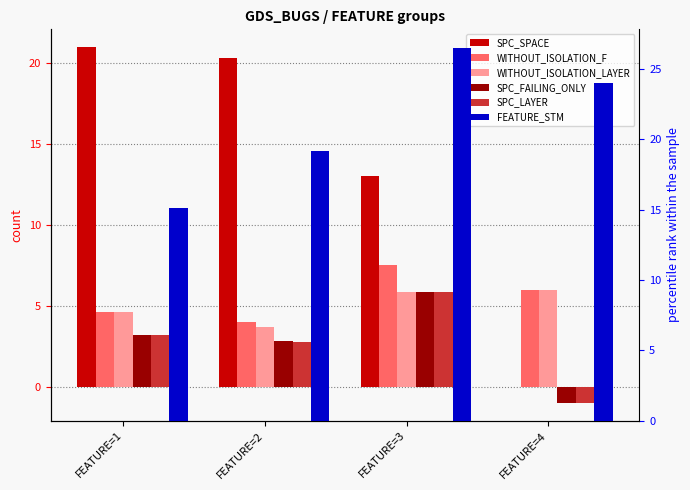

What is the sum of the FEATURE_STM values at FEATURE=1 and FEATURE=4?

39.1